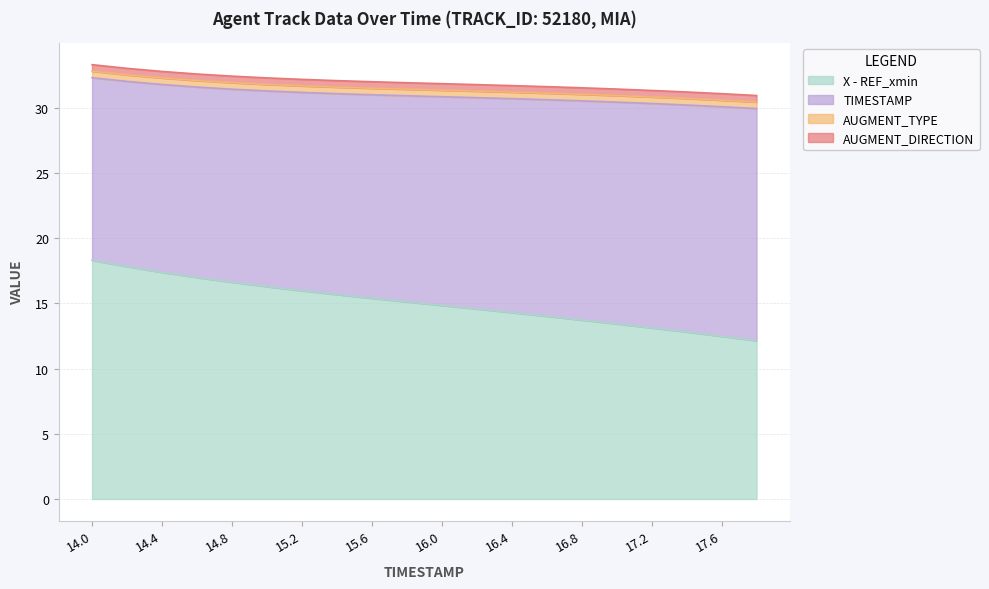

What is the label of the 1st point from the left?

14.0